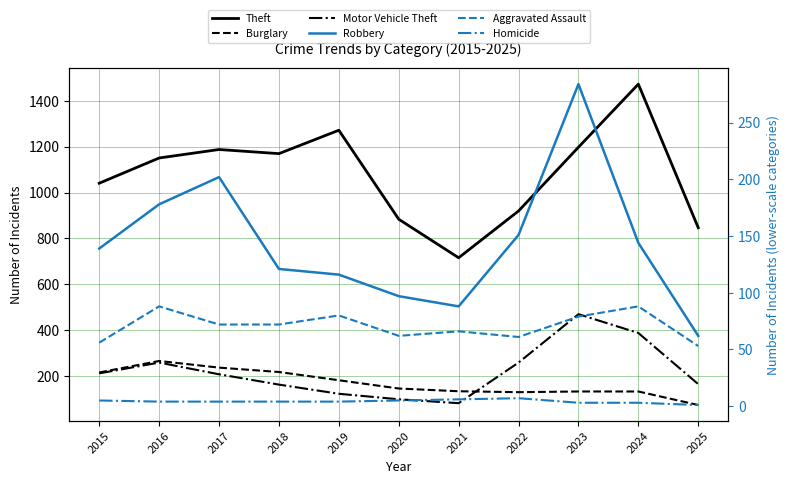

What is the value of the Motor Vehicle Theft point at the 8th from the left?

259